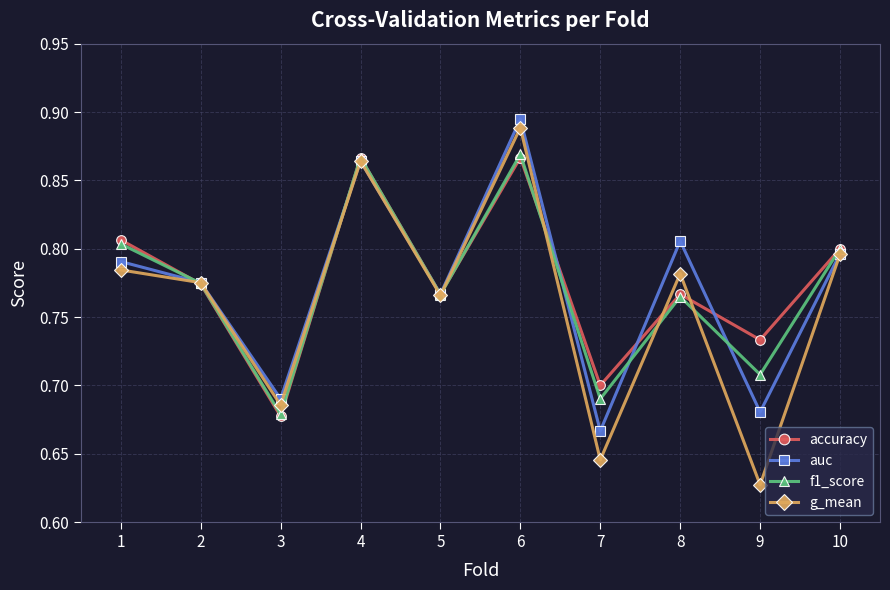

Between 4 and 7, which series saw the biggest shift?

g_mean